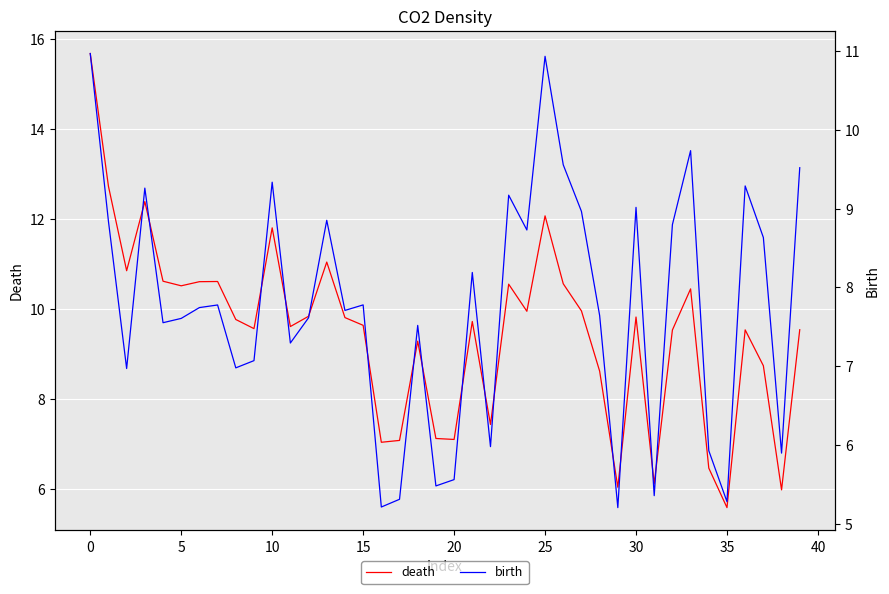

What is the maximum value for death?

15.7